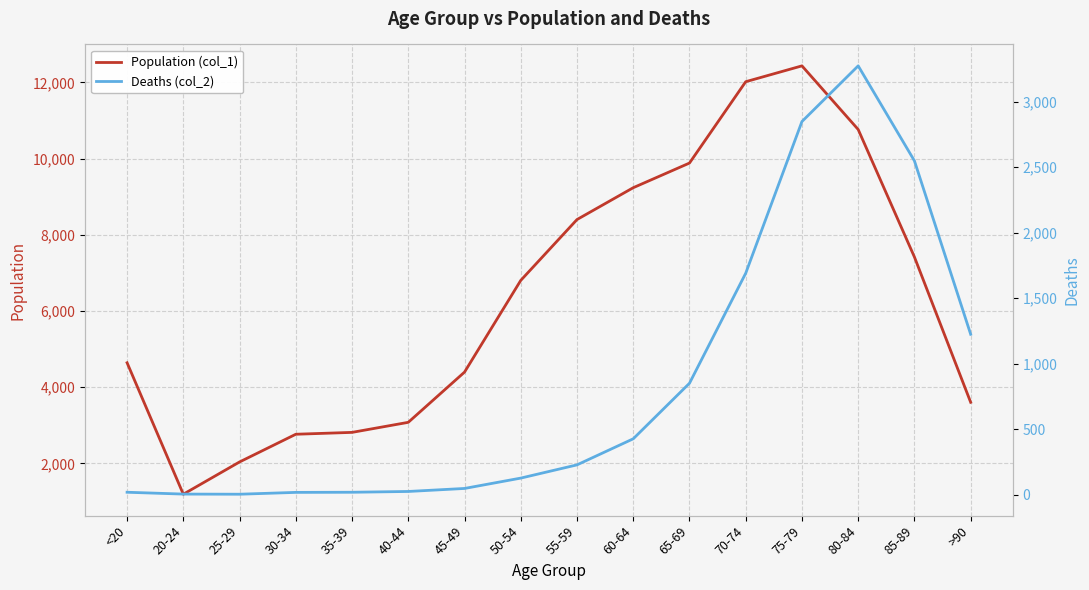

Reading left to right, extract all data points from this chart.

Population (col_1): 4641	1191	2038	2765	2814	3078	4396	6803	8400	9236	9883	12018	12434	10764	7417	3604
Deaths (col_2): 18	4	3	17	18	24	47	126	227	426	850	1690	2848	3273	2548	1224